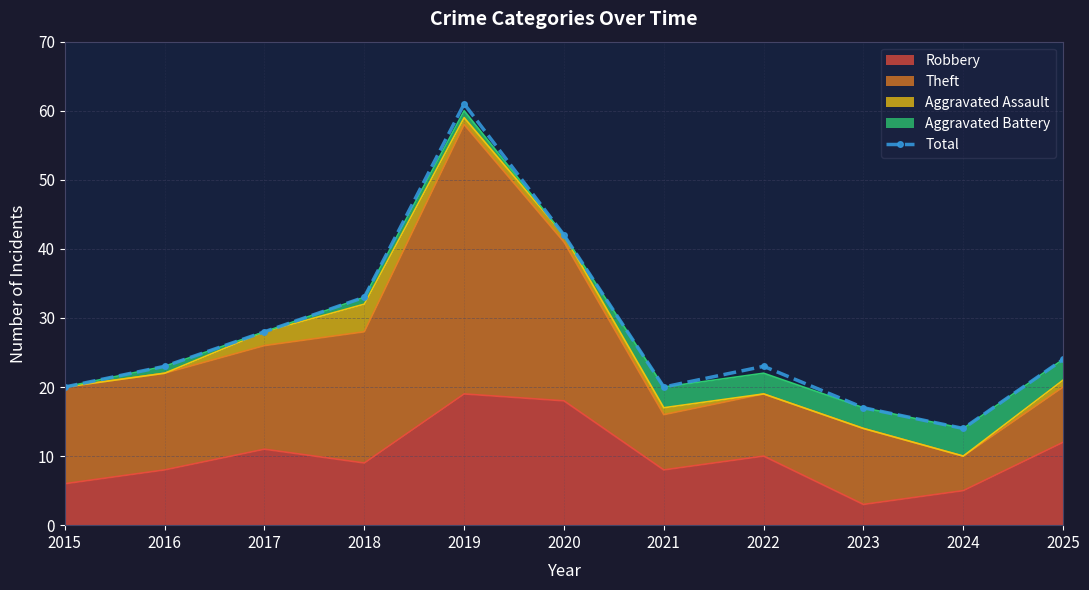

What is the difference between the second highest and minimum values?

28